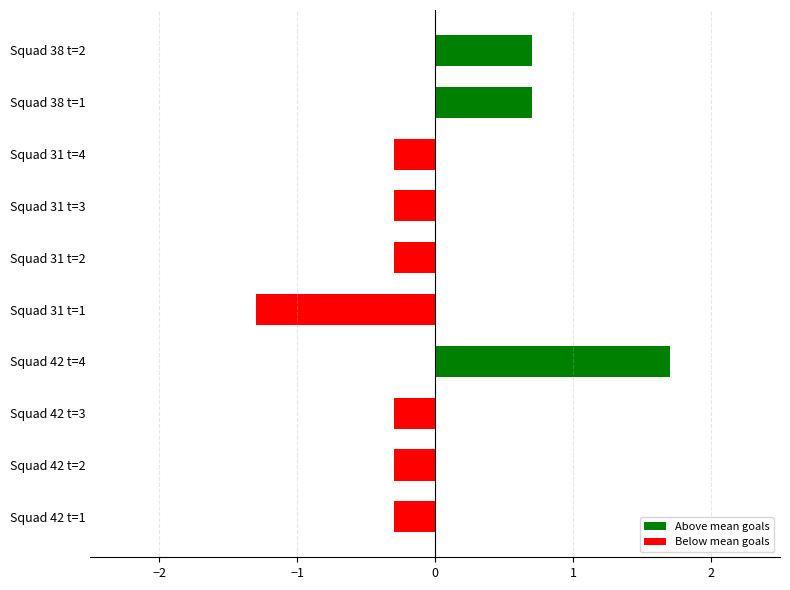

Which category has the highest value across all series?

Squad 42 t=4